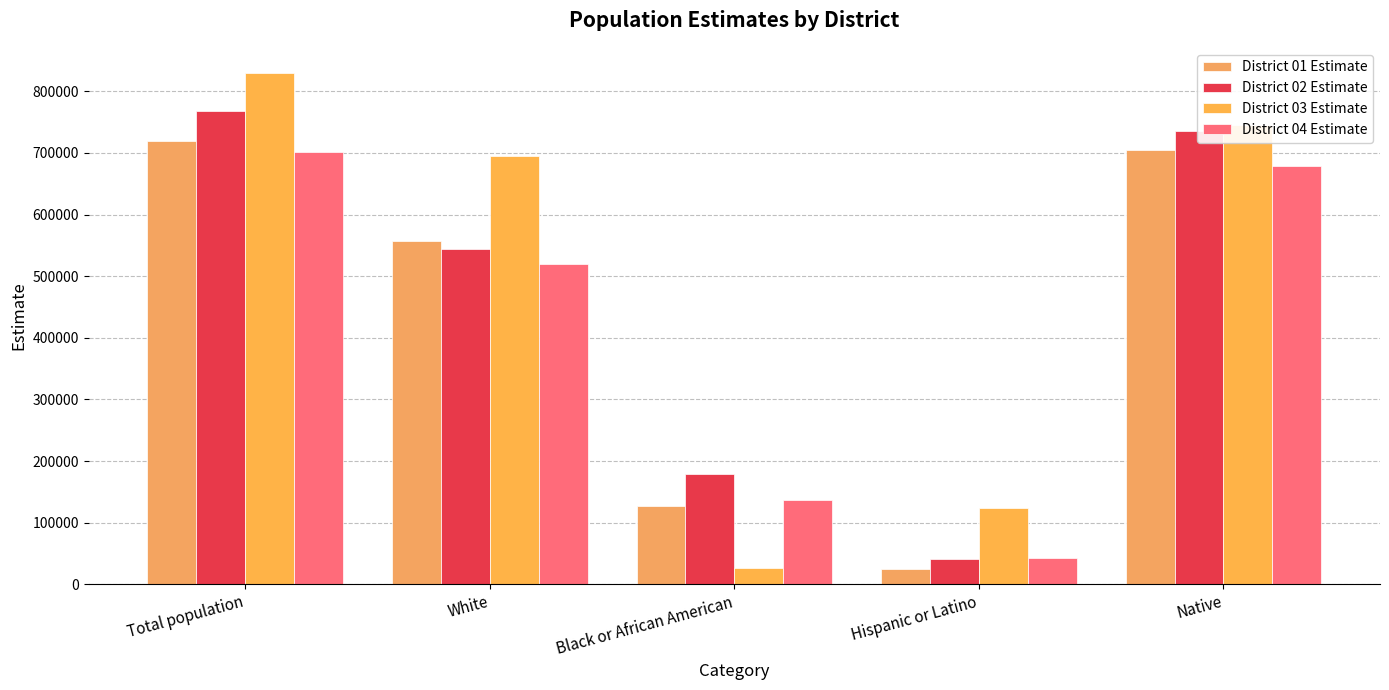

At which category does the chart reach its minimum across all series?

Hispanic or Latino